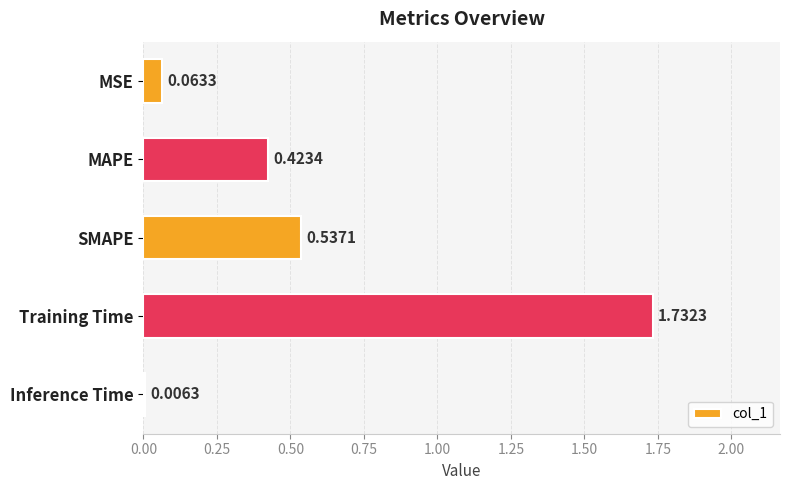

What is the sum of all values?

2.8